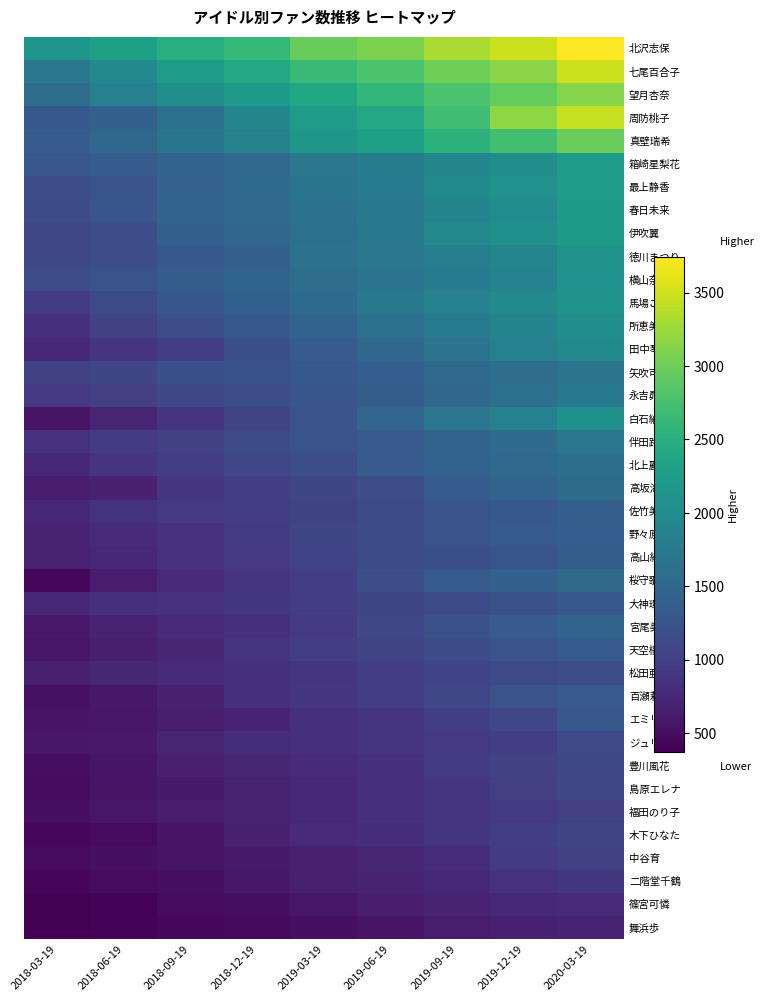

At which category is the sum across all series the highest?

2020-03-19